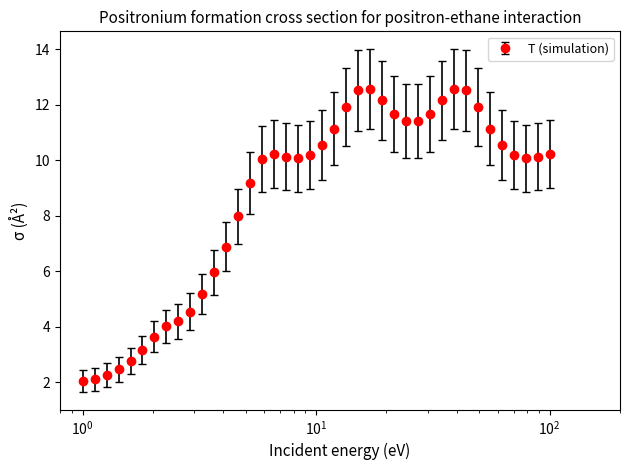

What is the value of the 21st point from the left?

10.5